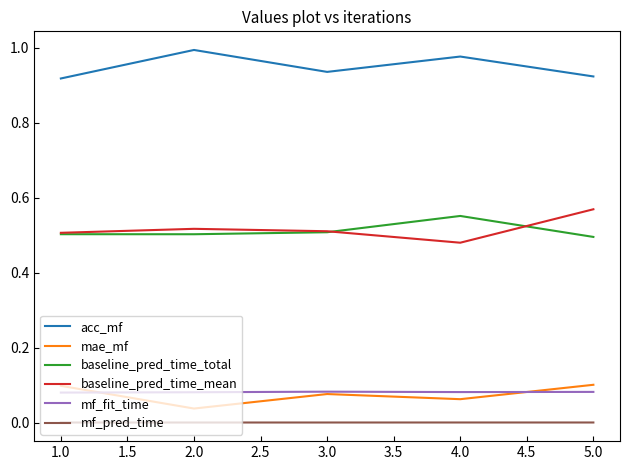

What is the total value across all series at 2.0?

2.1